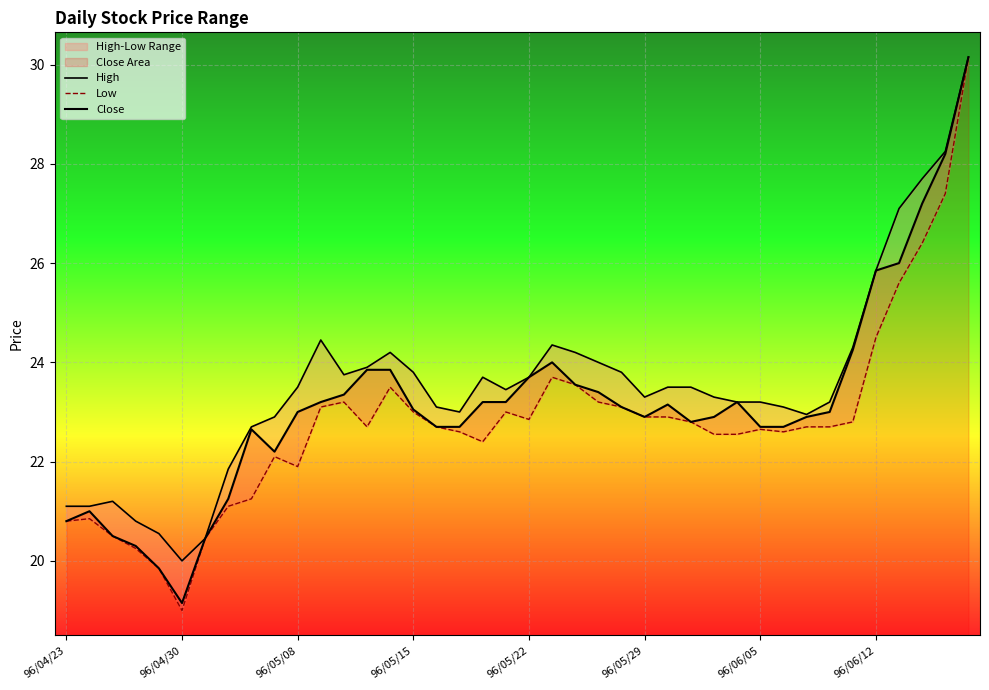

List the series in order of their peak value, highest first.

High, Low, Close